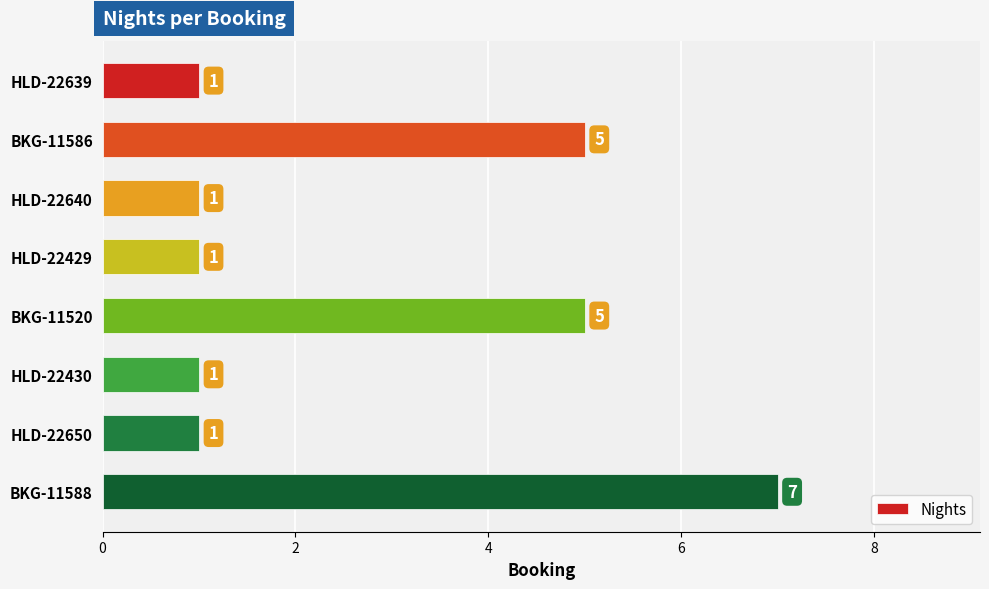

What is the ratio of the value at HLD-22650 to the value at HLD-22429?

1.0